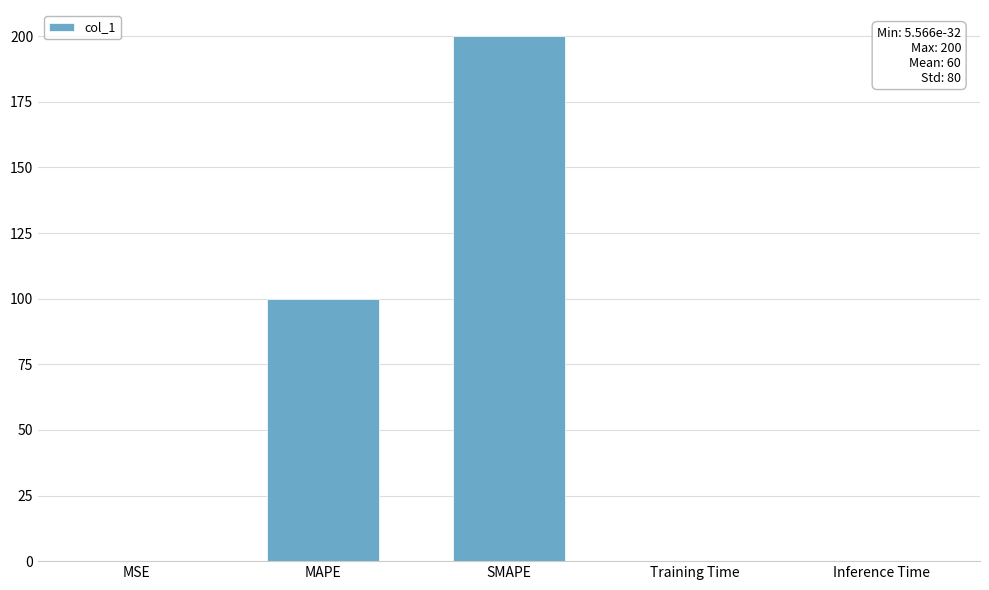

What is the greatest value displayed?

200.0